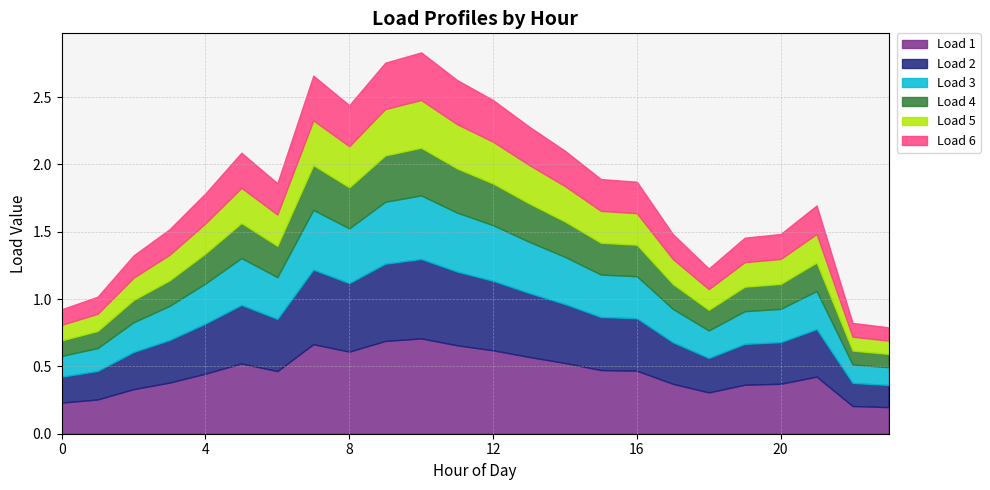

Count the Load 3 values in the range 0 to 1.

24